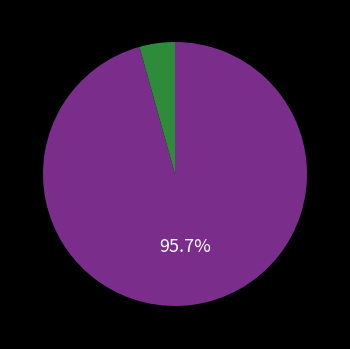

Count the number of slices in the pie.

2